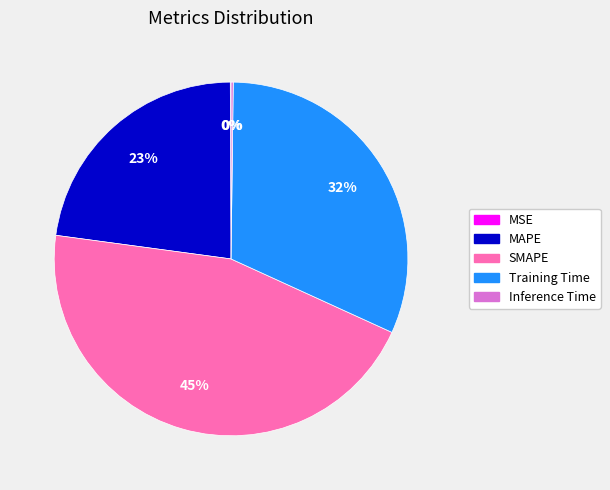

Which has a higher value, Training Time or SMAPE?

SMAPE